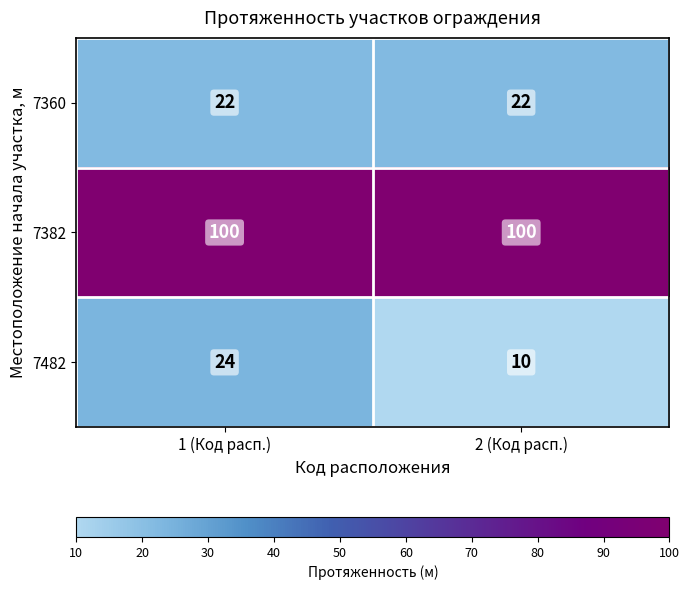

Rank the series at 1 (Код расп.) from lowest to highest value.

7360, 7482, 7382